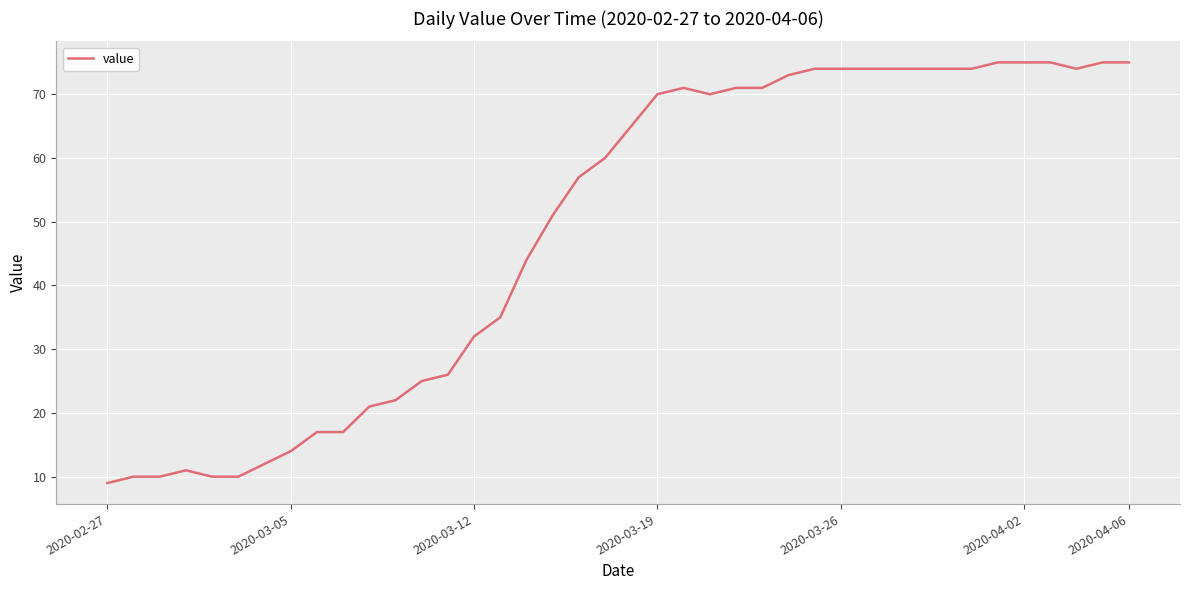

What is the maximum value shown in the chart?

75